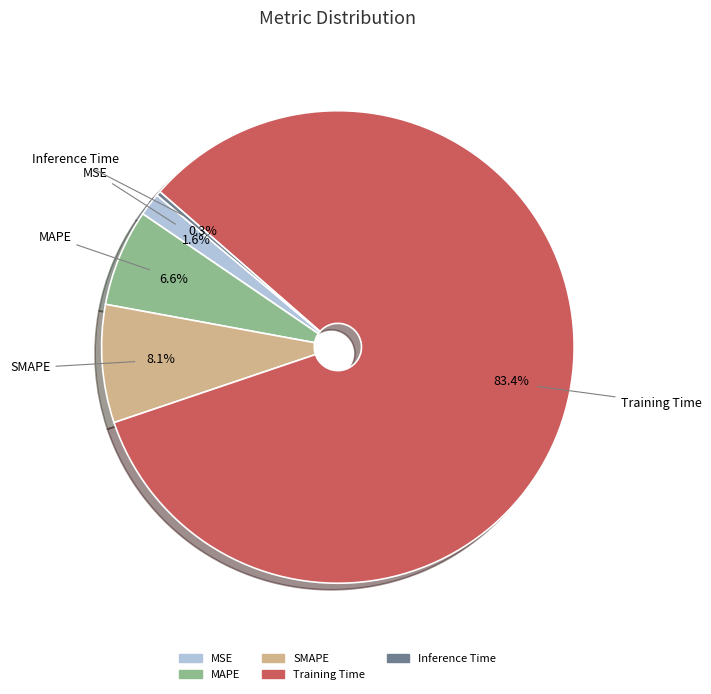

What is the largest slice in the pie chart?

Training Time